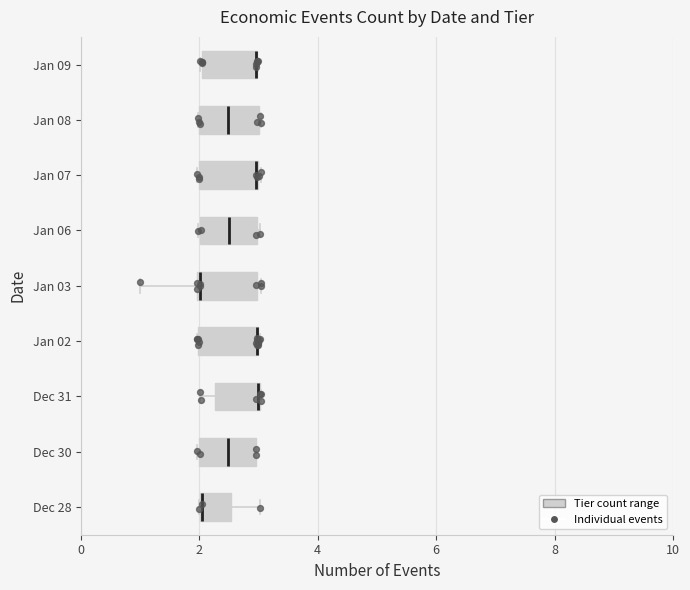

Reading bottom to top, transcribe this box plot: for each box, give where its median line is, the range the box spans, and where its two whiskers end, as read against the x-axis. The values are not printed on the chart, so give them approximately, as read against the axis.

Dec 28: median 2.0 (drawn on the box's left edge), box 2.0 to 2.6, whiskers 2.0 to 3.0
Dec 30: median 2.4, box 2.0 to 3.0, whiskers 2.0 to 3.0
Dec 31: median 3.0, box 2.2 to 3.0, whiskers 2.0 to 3.0
Jan 02: median 3.0 (drawn on the box's right edge), box 2.0 to 3.0, whiskers 2.0 to 3.0
Jan 03: median 2.0, box 2.0 to 3.0, whiskers 1.0 to 3.0 (just right of the box's right edge)
Jan 06: median 2.4, box 2.0 to 3.0, whiskers 2.0 to 3.0
Jan 07: median 3.0, box 2.0 to 3.0, whiskers 2.0 to 3.0
Jan 08: median 2.4, box 2.0 to 3.0, whiskers 2.0 to 3.0
Jan 09: median 3.0 (drawn on the box's right edge), box 2.0 to 3.0, whiskers 2.0 to 3.0